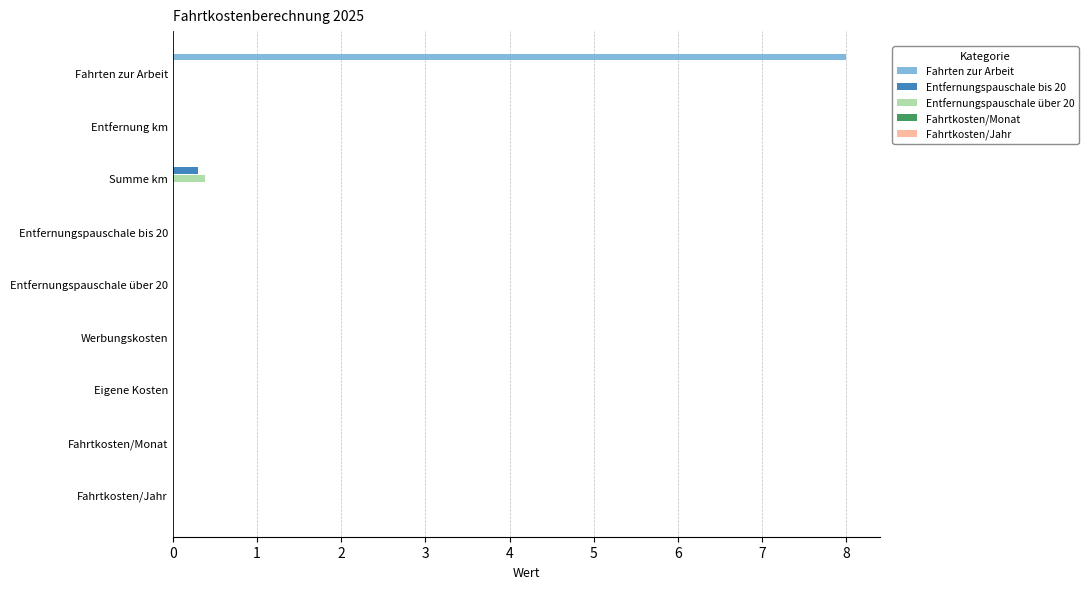

The value of Entfernungspauschale bis 20 at Entfernung km is 0.0. True or false?

True